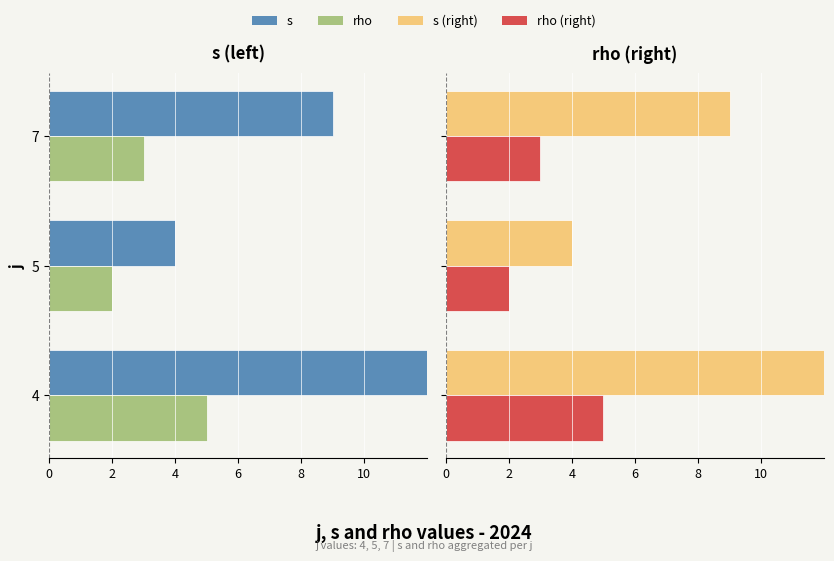

At how many categories does at least one series exceed 11?

1